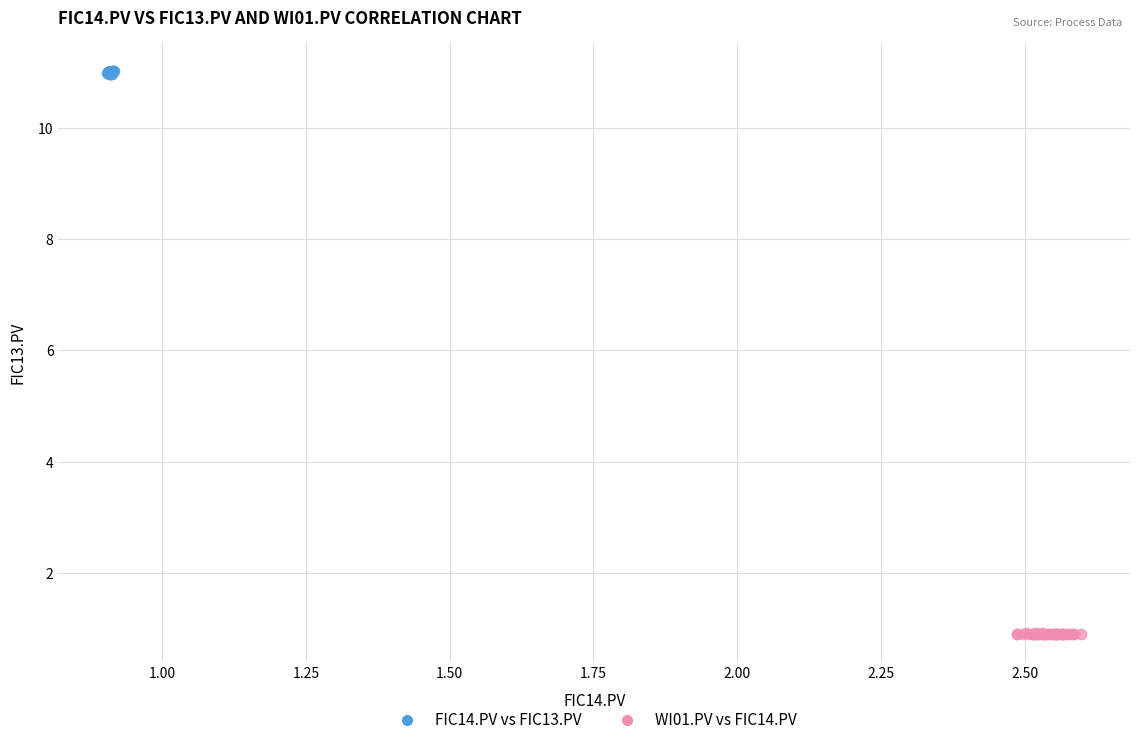

Which series has the widest spread of Y values?

FIC14.PV vs FIC13.PV